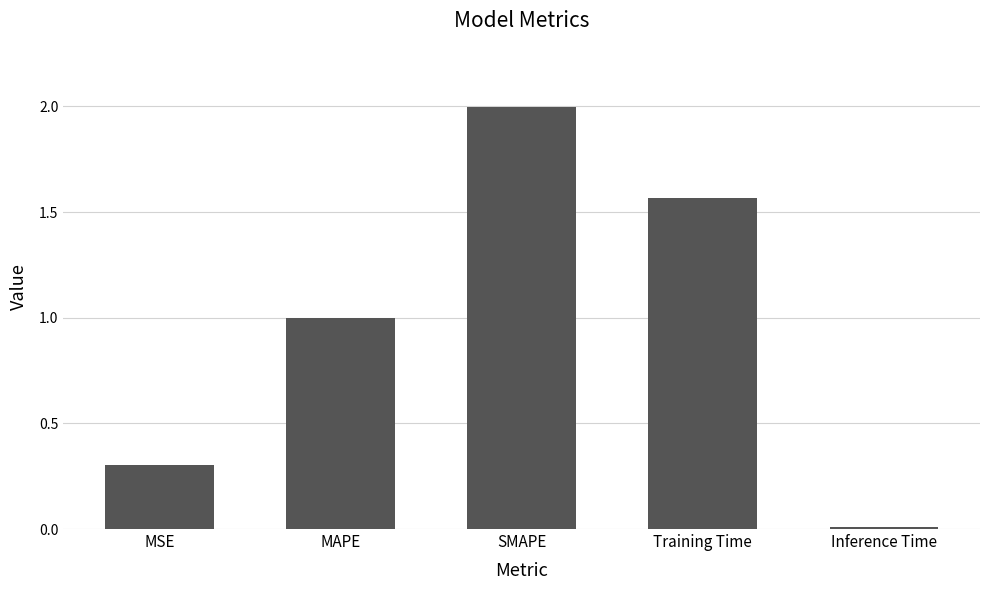

What is the sum of the values at Inference Time and MSE?

0.3